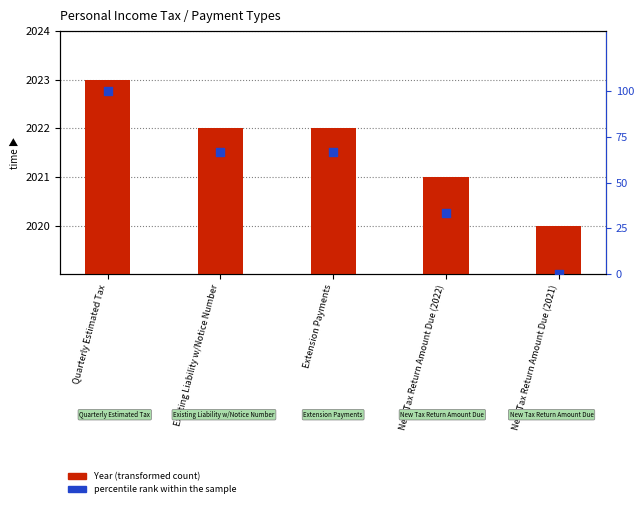

Which series contains the lowest Y value?

percentile rank within the sample